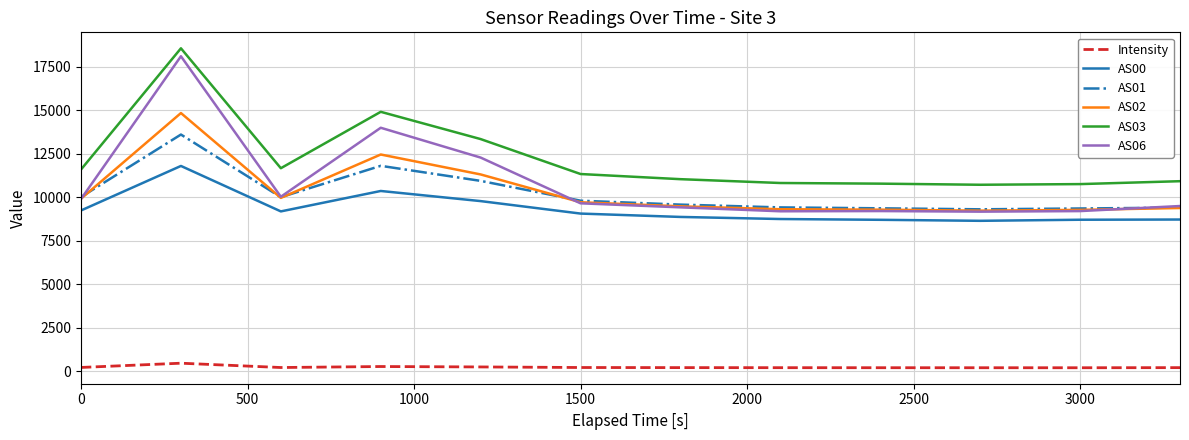

What is the greatest value displayed?

18562.0